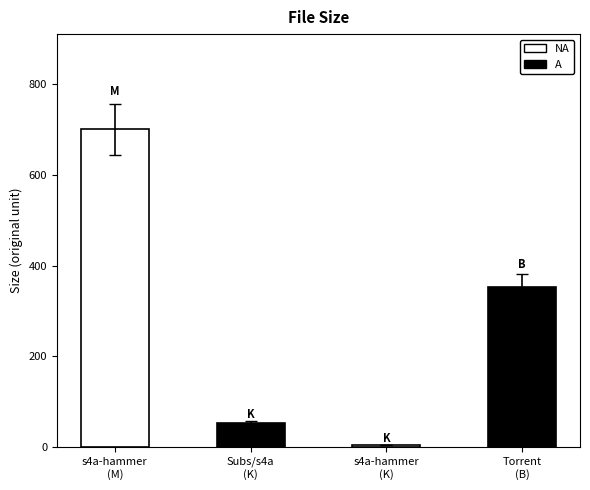

The value at s4a-hammer
(M) is 1218.8. True or false?

False